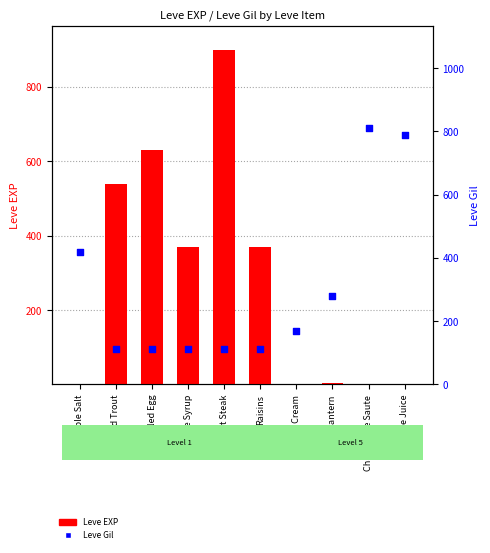

What is the total value across all series at Table Salt?

420.0